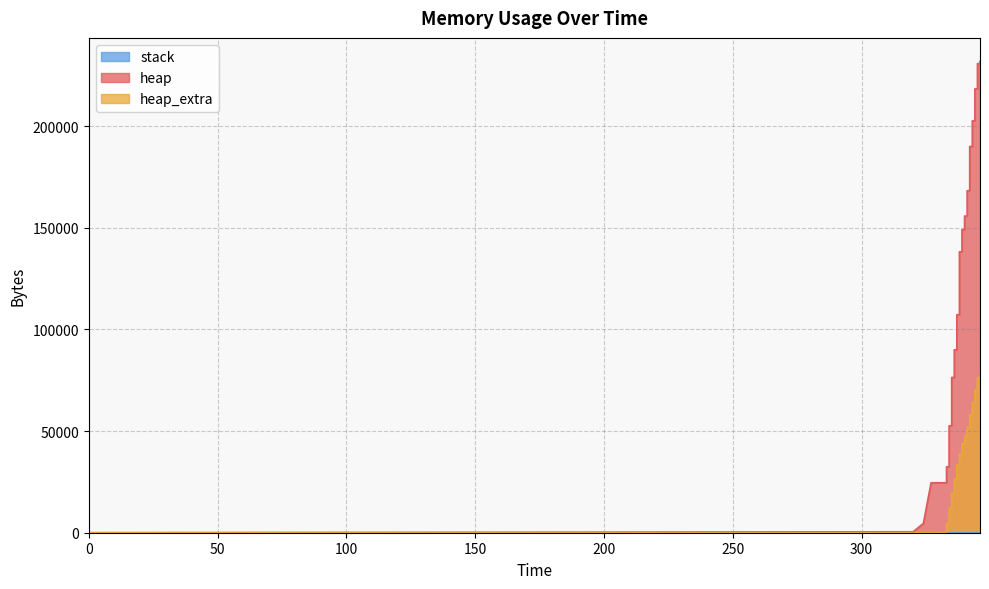

The heap_extra series shows 4612 at 333. True or false?

True